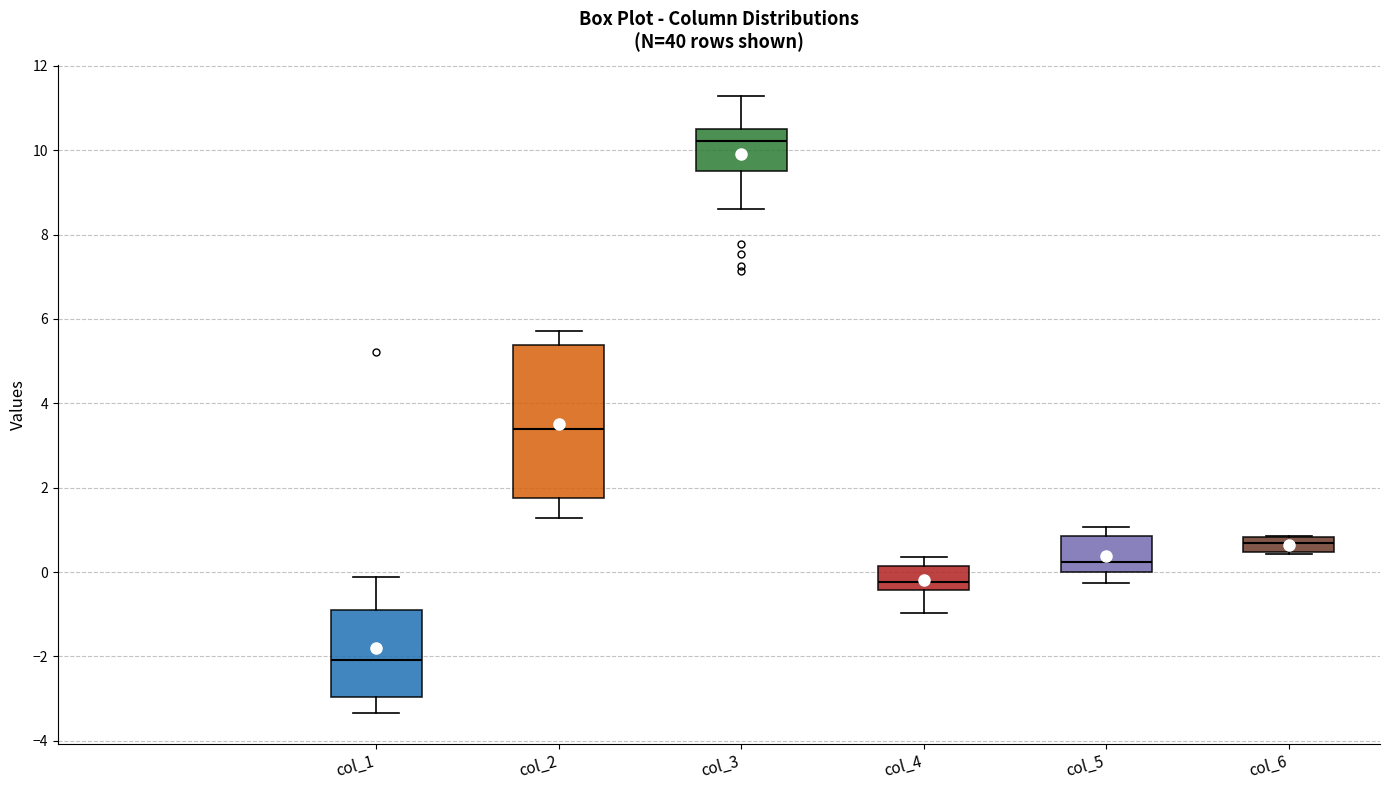

Which box is the tallest, from its lower edge to its upper edge?

col_2